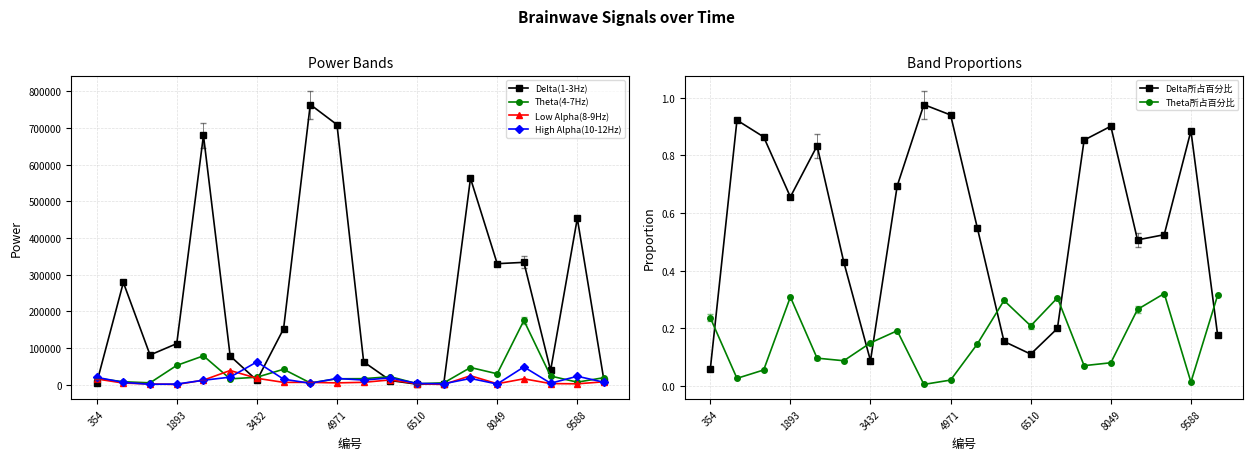

Where is the first local maximum for Theta所占百分比?

1893